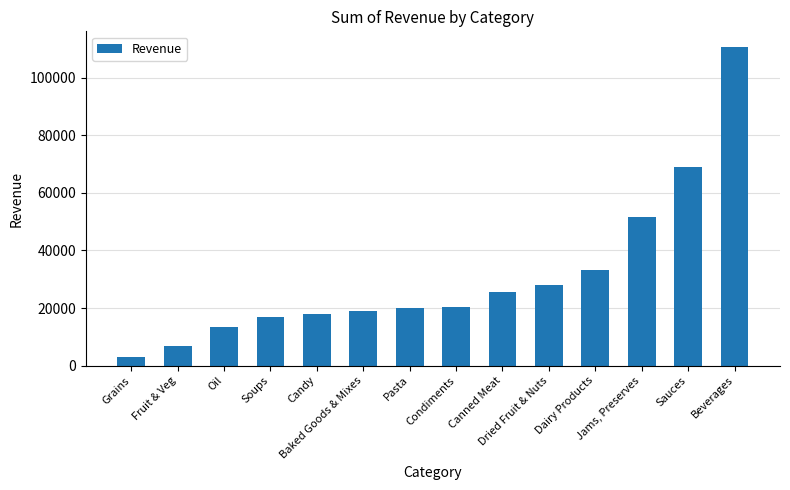

What is the greatest value displayed?

110577.1